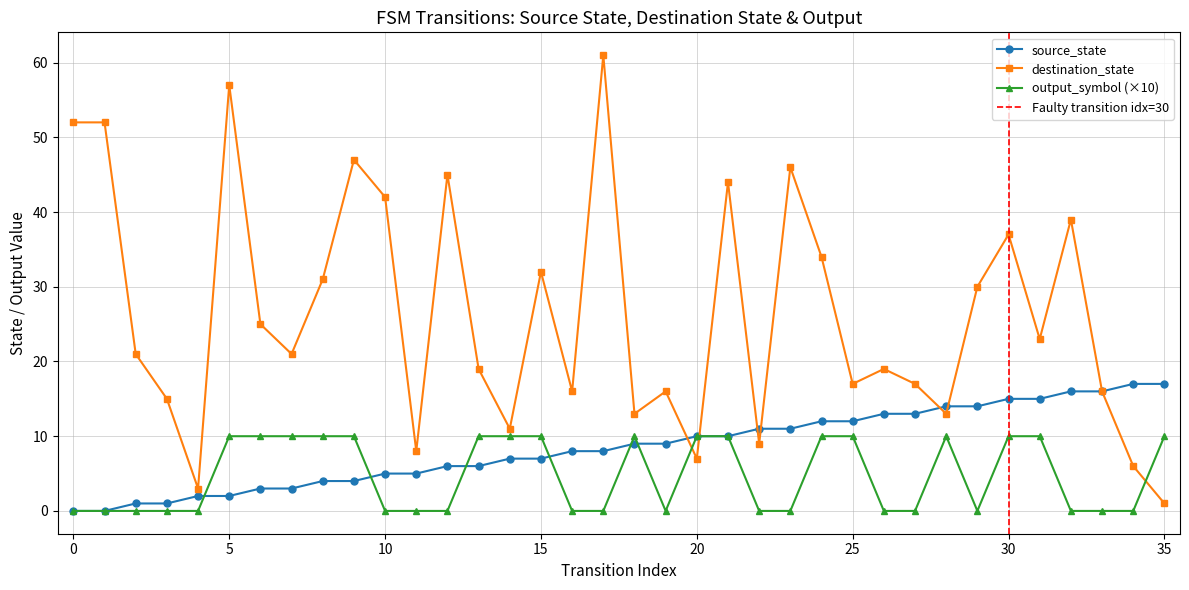

Is it true that destination_state equals 39 at 32?

True